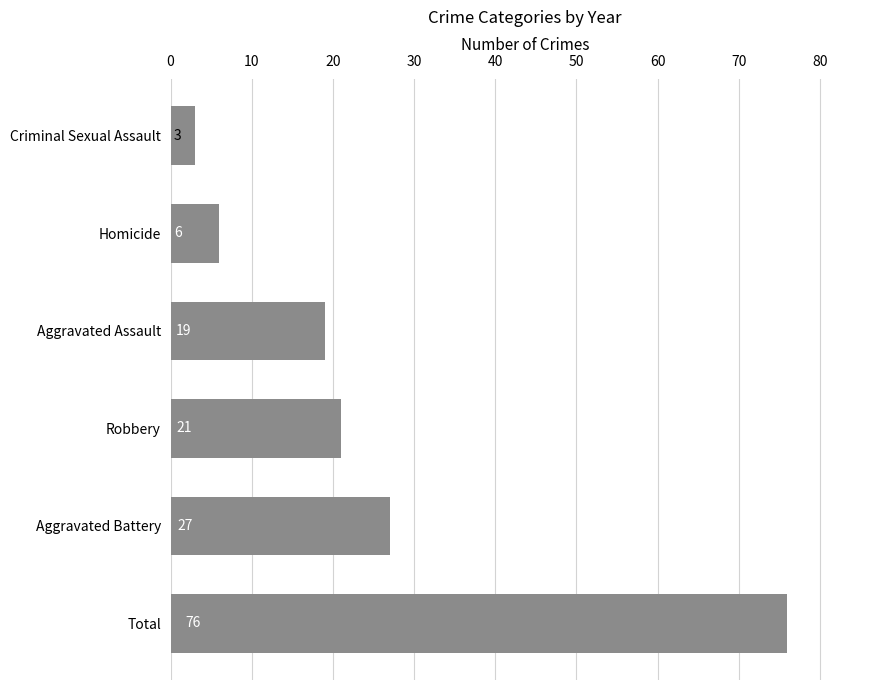

Which has a higher value, Total or Robbery?

Total